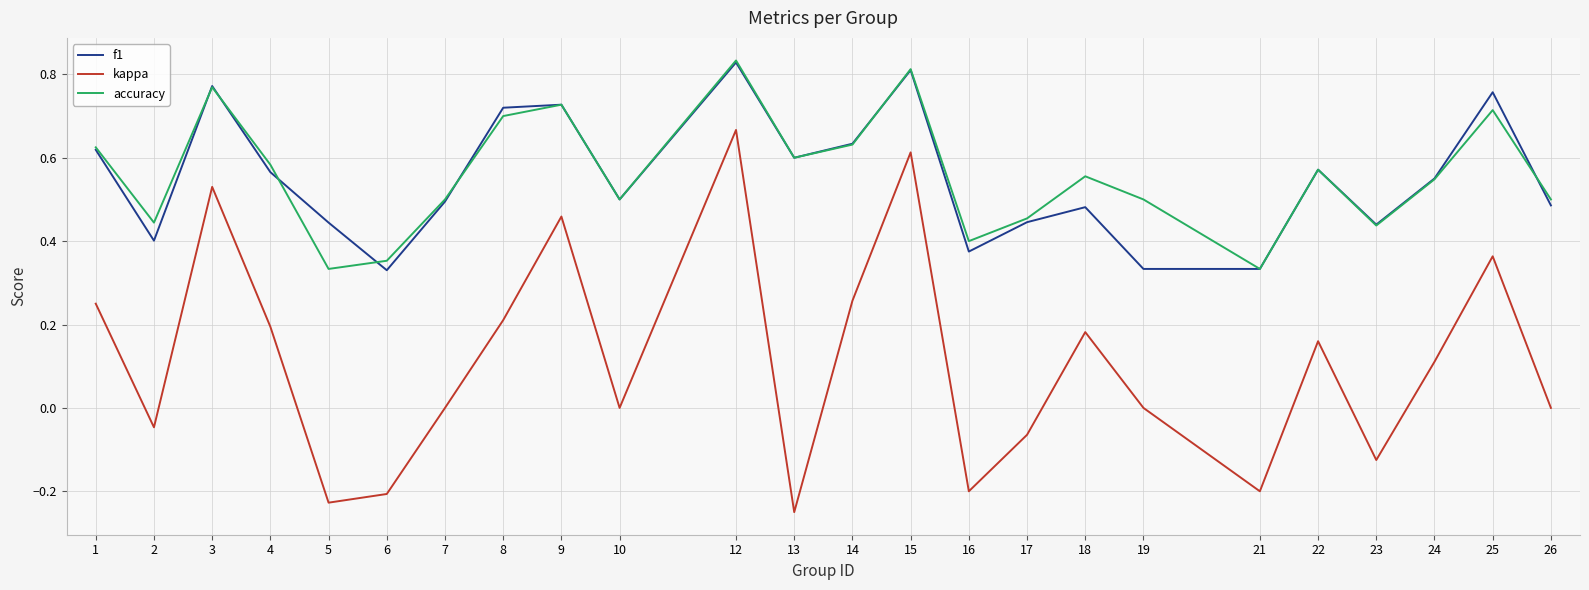

What is the total value across all series at 12?

2.3